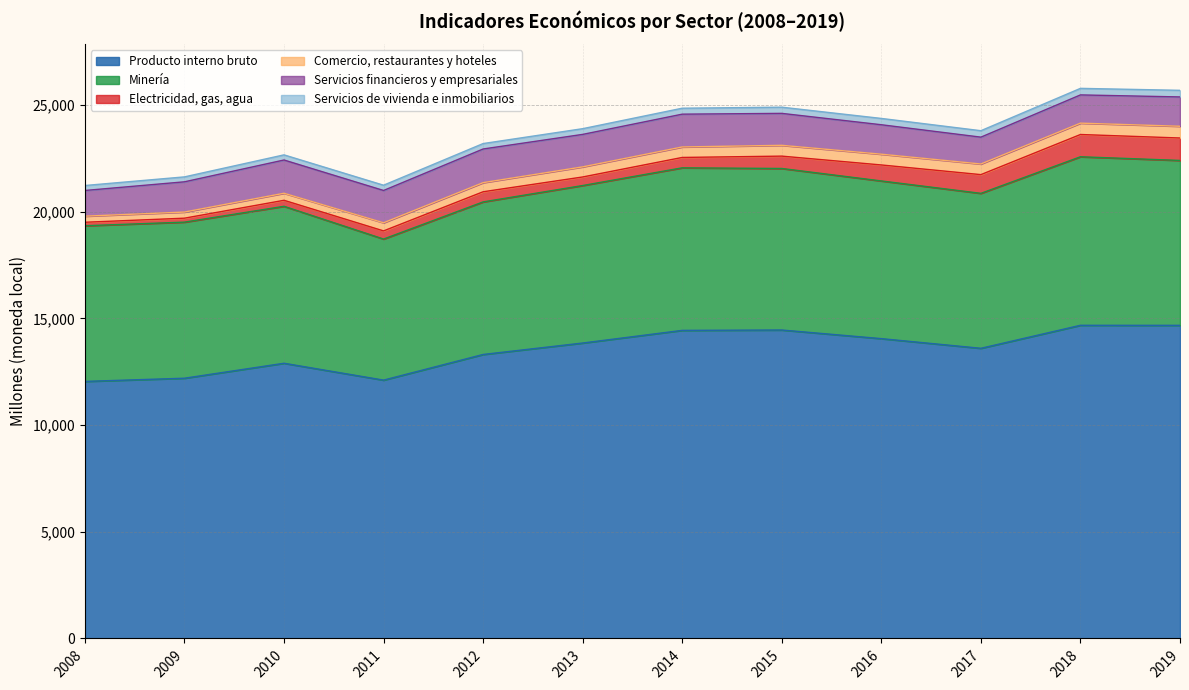

Reading right to left, what are all the values shown in this chart?

Producto interno bruto: 2019=14672	2018=14674	2017=13596	2016=14049	2015=14453	2014=14436	2013=13843	2012=13307	2011=12105	2010=12895	2009=12194	2008=12045
Minería: 2019=7727	2018=7897	2017=7261	2016=7389	2015=7569	2014=7617	2013=7380	2012=7149	2011=6610	2010=7355	2009=7314	2008=7294
Electricidad, gas, agua: 2019=1051	2018=1043	2017=877	2016=749	2015=579	2014=486	2013=401	2012=475	2011=382	2010=281	2009=185	2008=163
Comercio, restaurantes y hoteles: 2019=550	2018=532	2017=498	2016=504	2015=506	2014=491	2013=473	2012=427	2011=380	2010=330	2009=287	2008=285
Servicios financieros y empresariales: 2019=1374	2018=1323	2017=1258	2016=1380	2015=1497	2014=1537	2013=1522	2012=1577	2011=1514	2010=1558	2009=1417	2008=1204
Servicios de vivienda e inmobiliarios: 2019=310	2018=307	2017=302	2016=296	2015=290	2014=279	2013=268	2012=255	2011=247	2010=241	2009=231	2008=233